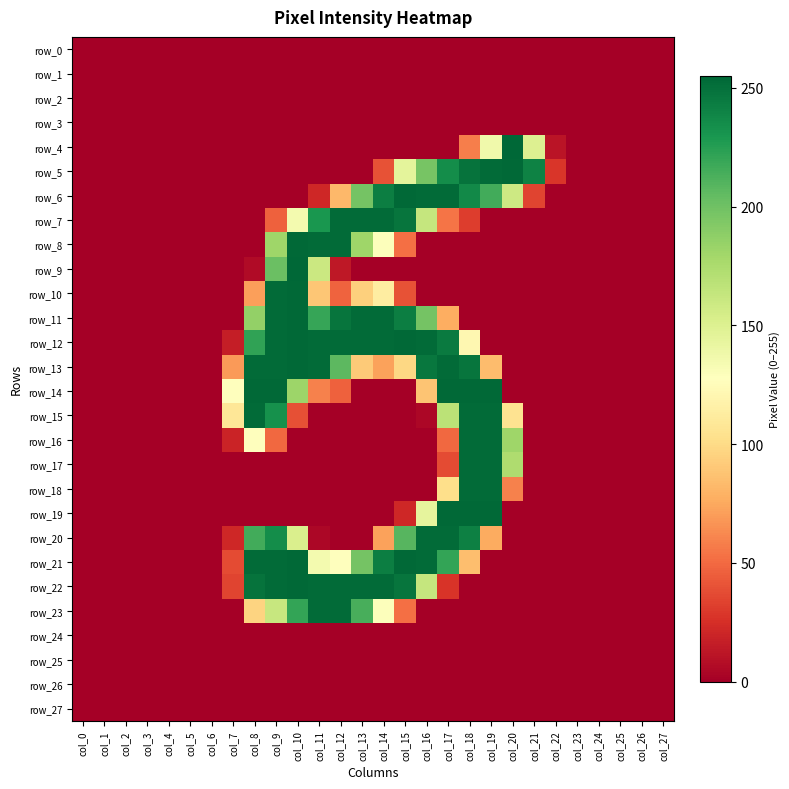

At how many categories does at least one series exceed 23?

16